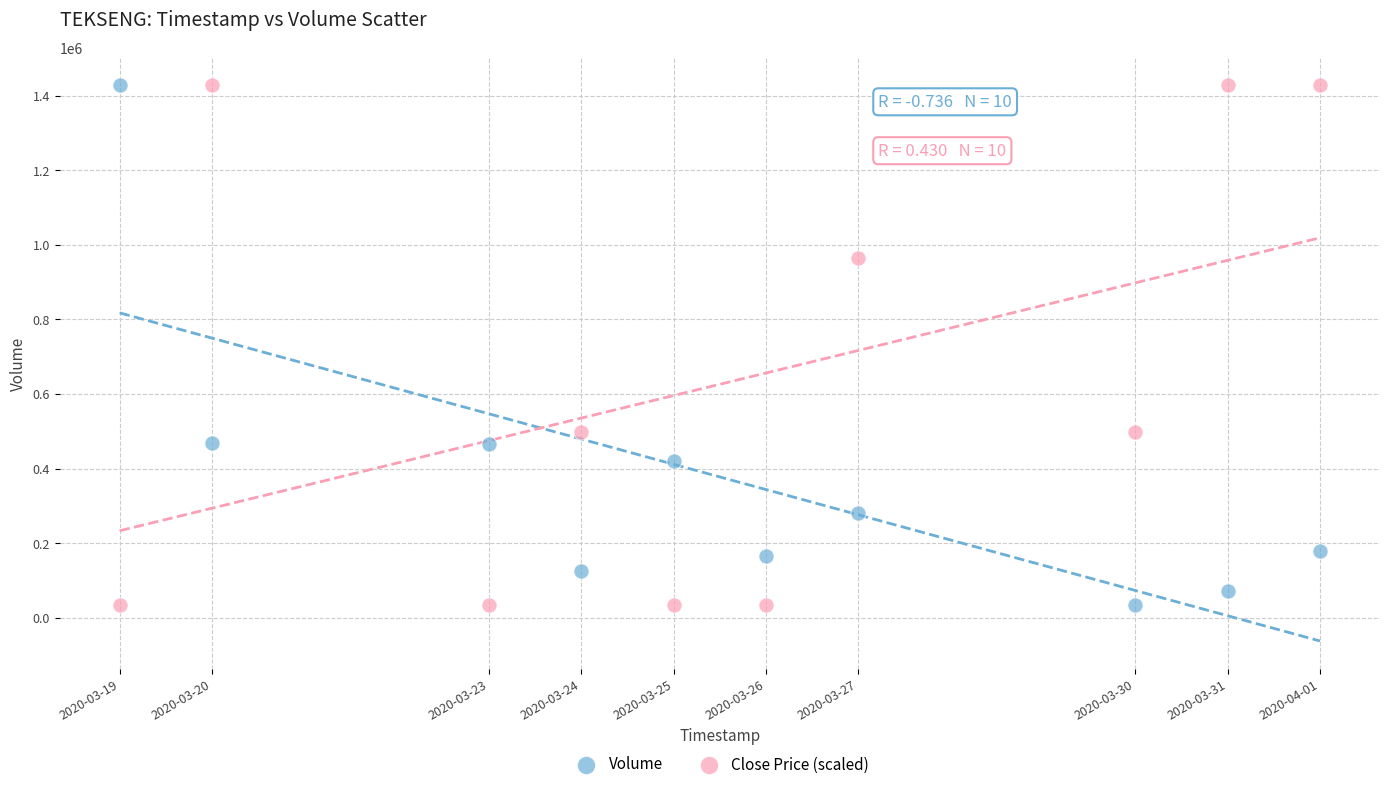

Across all data points, what is the range of X values (max minus min)?

1123200.0